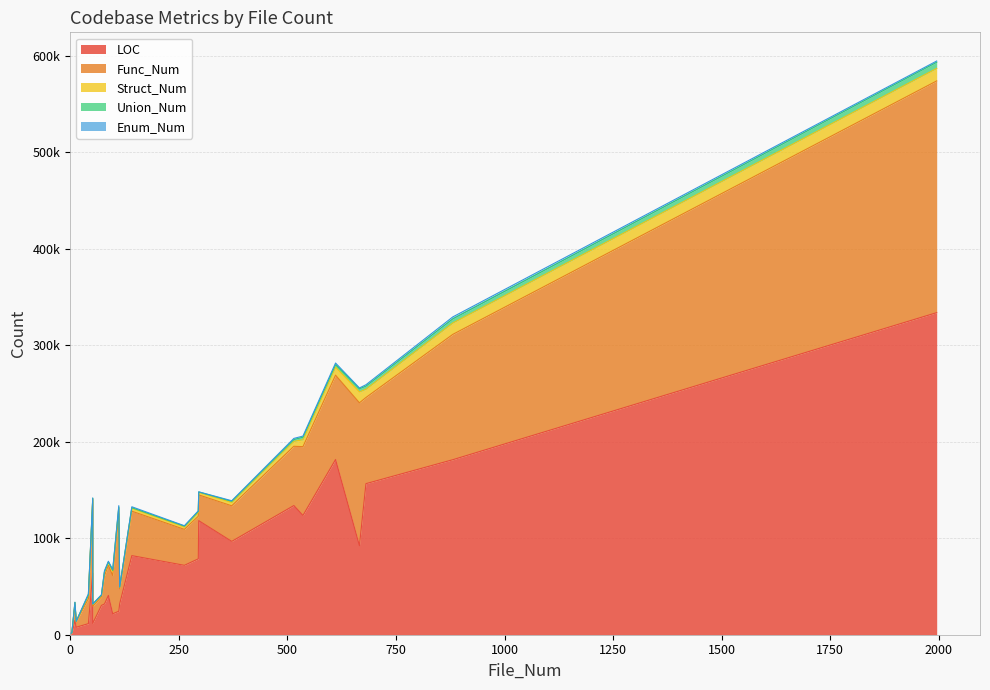

What is the average value of the Struct_Num series?

4394